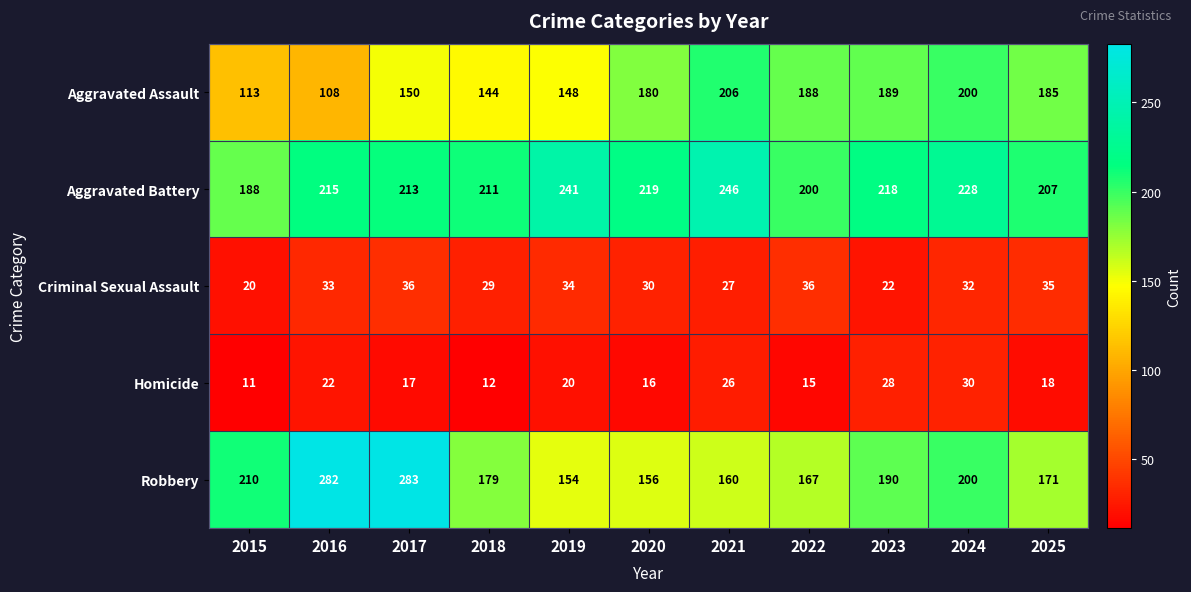

What is the minimum value shown in the chart?

11